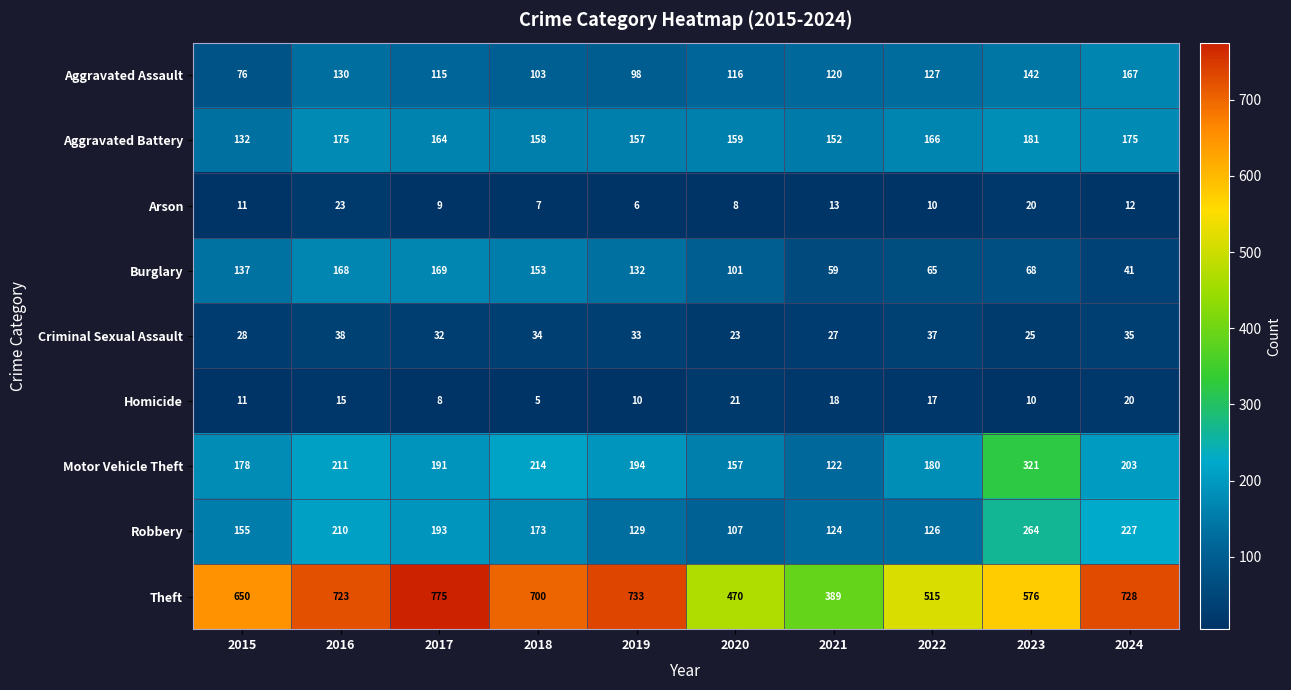

What is the sum of all Motor Vehicle Theft values?

1971